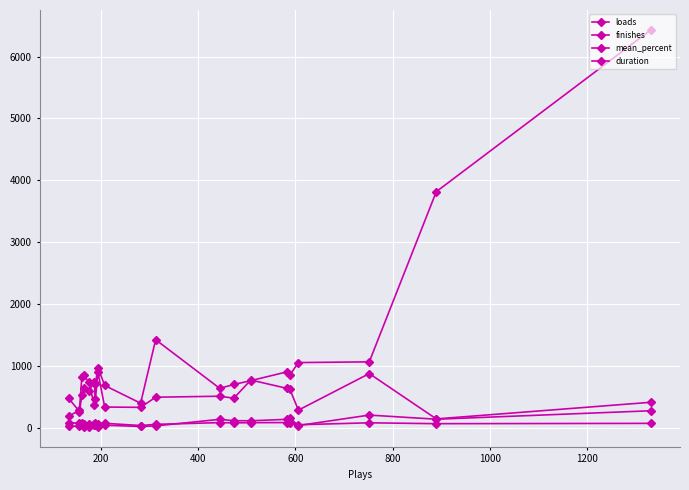

What is the average value of the loads series?

1181